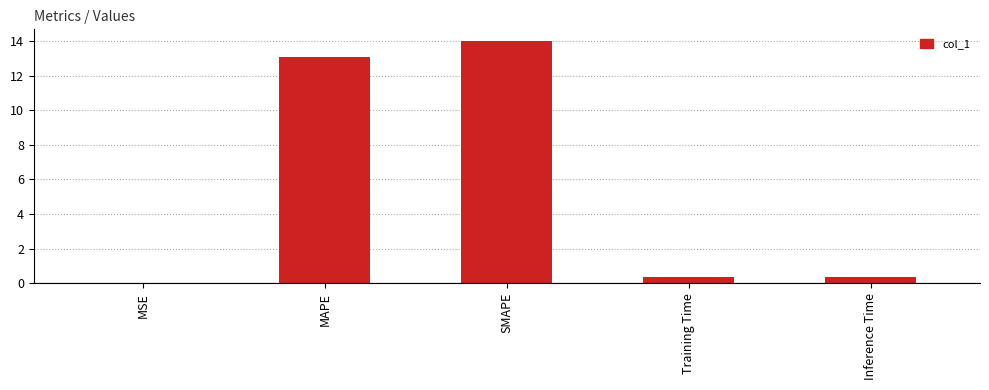

What is the sum of all values?

27.8